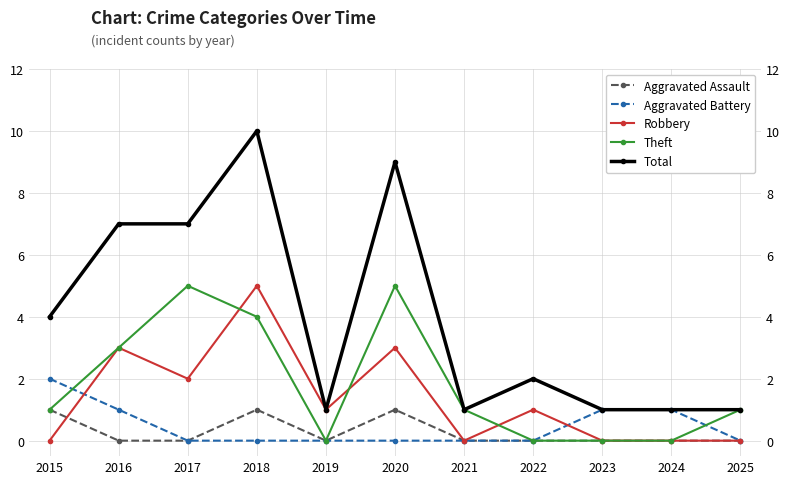

At how many categories does at least one series exceed 3?

5